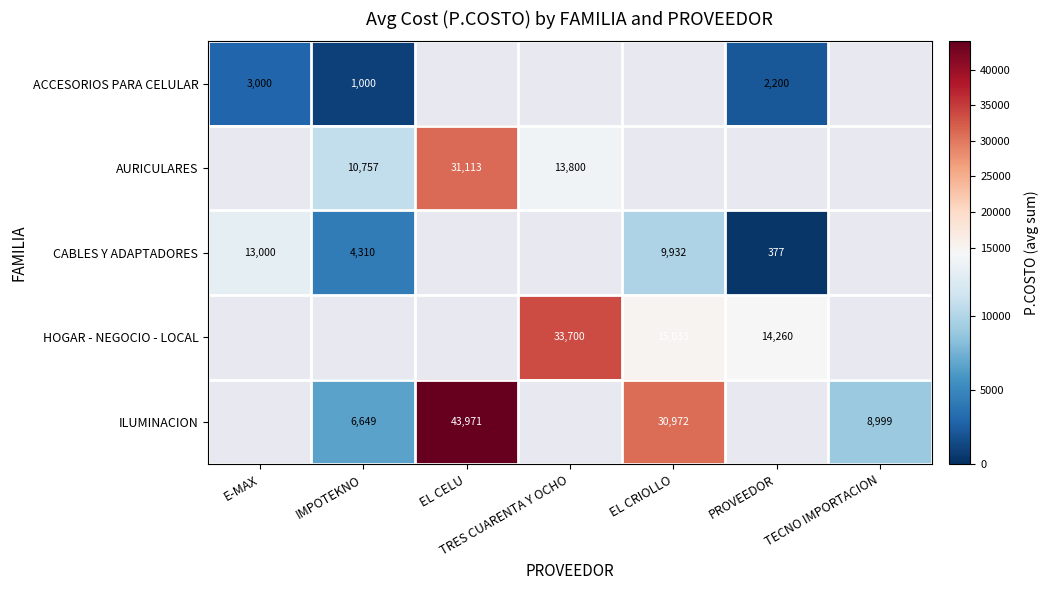

Which category has the highest value across all series?

EL CELU